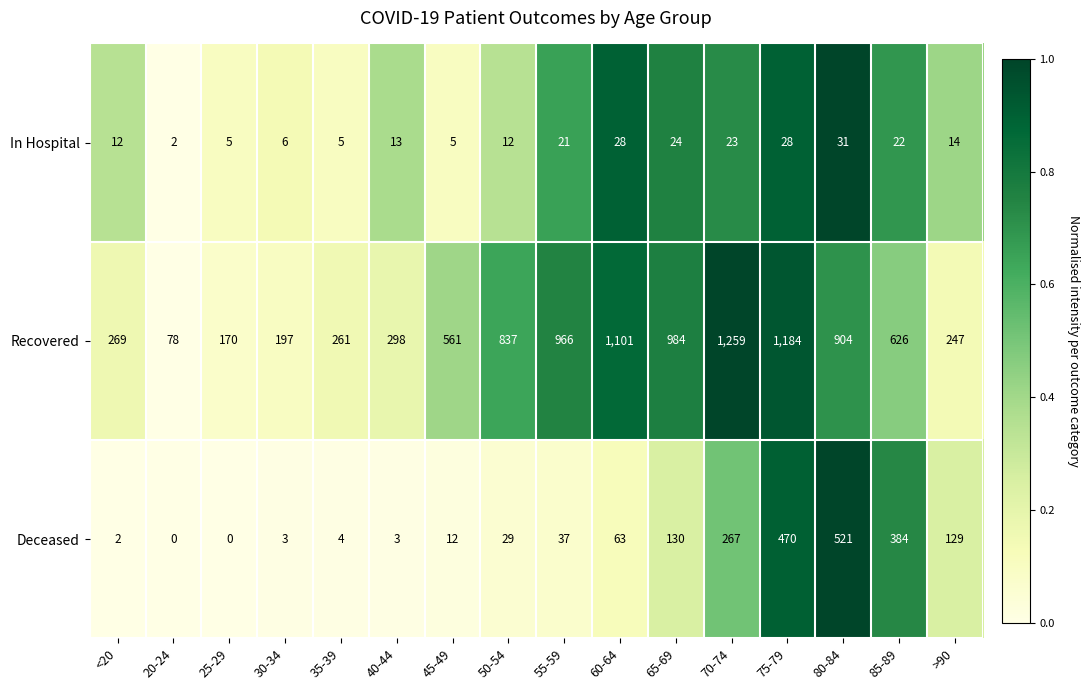

Rank the series by their maximum value, from highest to lowest.

Recovered, Deceased, In Hospital